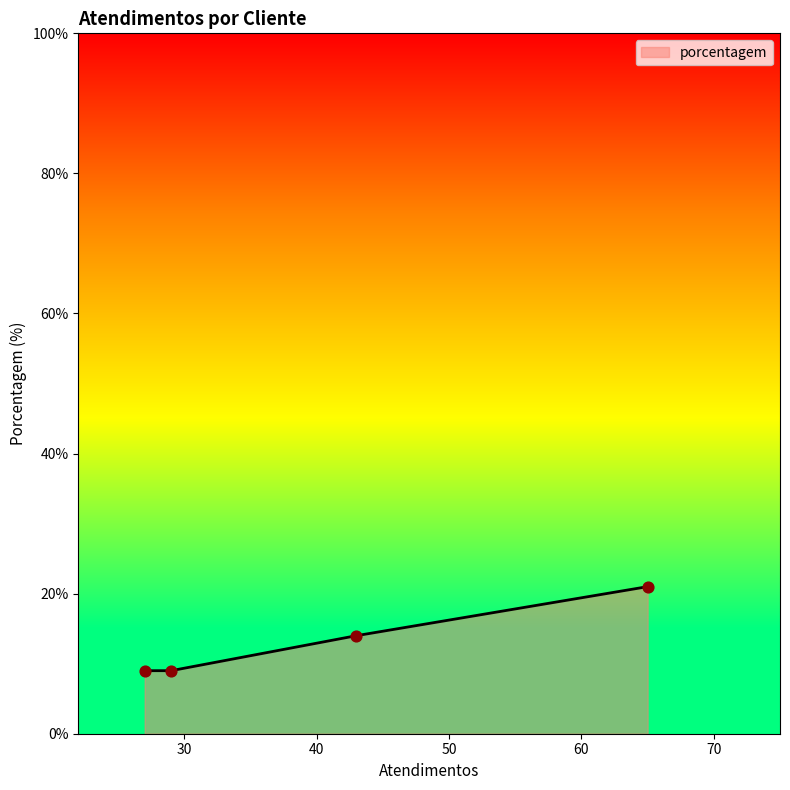

What is the maximum value shown in the chart?

21